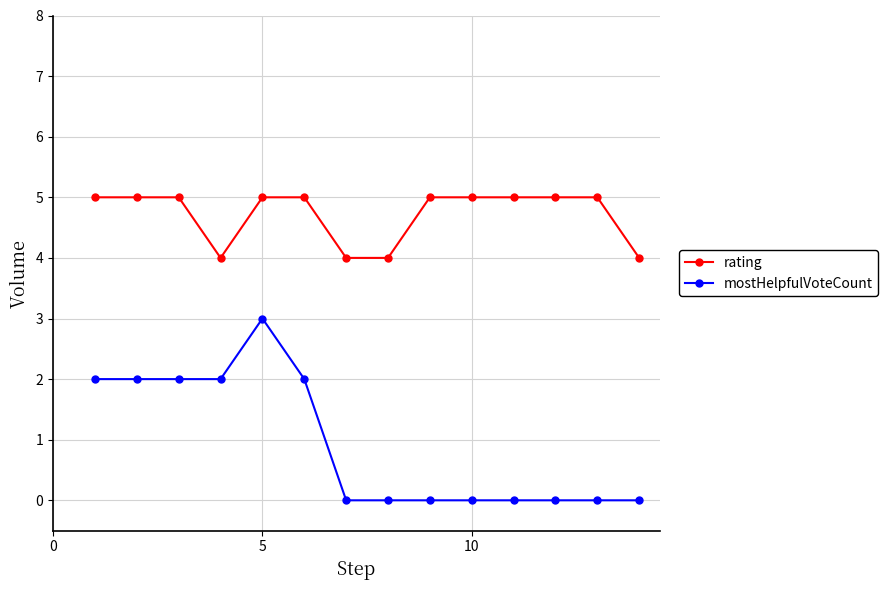

Rank the series by their maximum value, from lowest to highest.

mostHelpfulVoteCount, rating